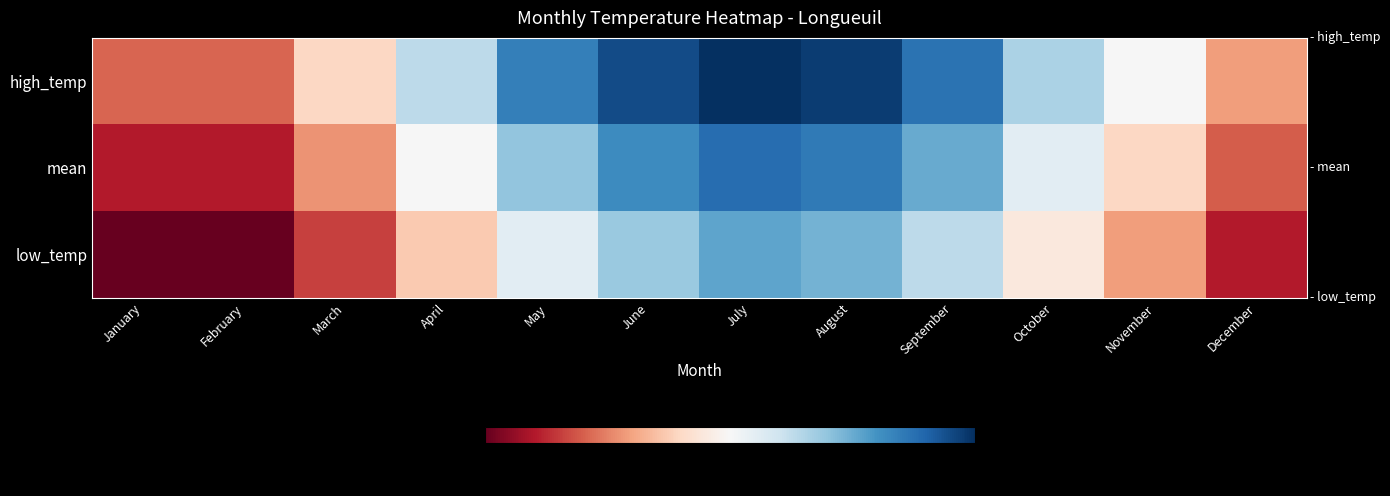

Rank the series by their average value, from highest to lowest.

high_temp, mean, low_temp